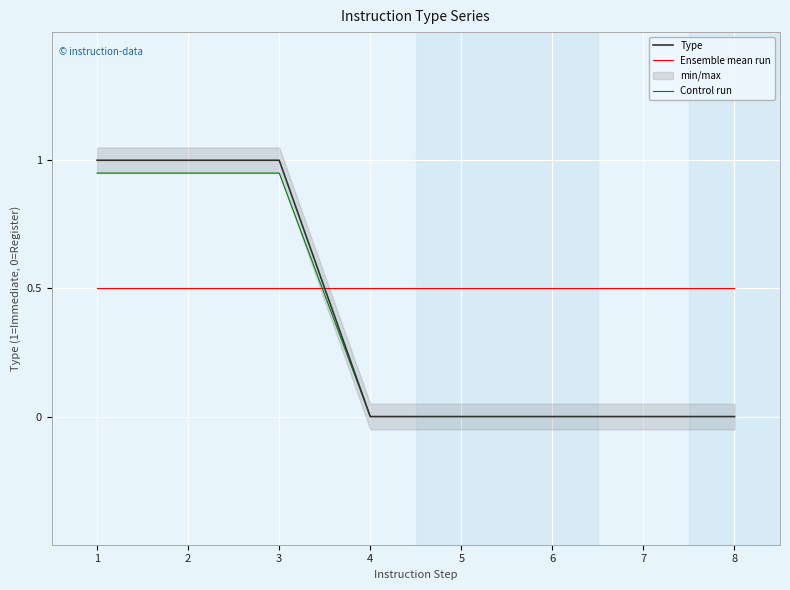

Reading left to right, list all the values displayed in this chart.

Type: 1.0	1.0	1.0	0.0	0.0	0.0	0.0	0.0
Ensemble mean run: 0.5	0.5	0.5	0.5	0.5	0.5	0.5	0.5
Control run: 0.9	0.9	0.9	0.0	0.0	0.0	0.0	0.0